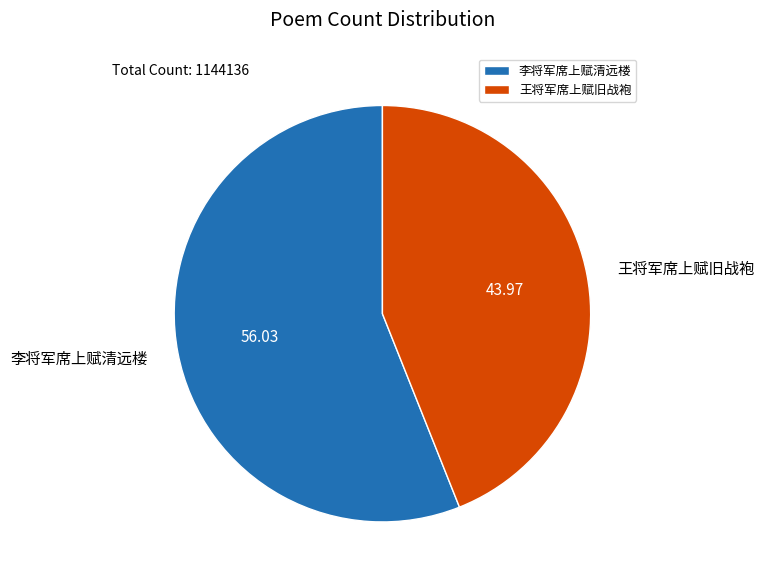

Between 王将军席上赋旧战袍 and 李将军席上赋清远楼, which is larger?

李将军席上赋清远楼